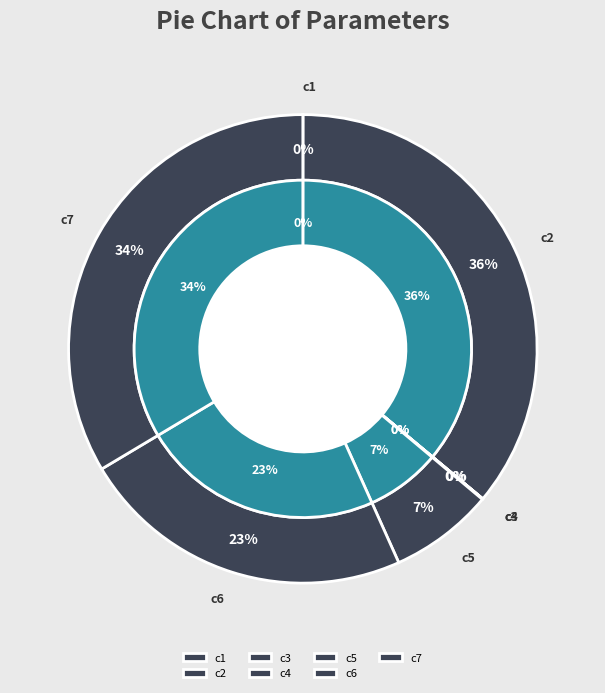

Does c2 account for over 50% of the chart?

No